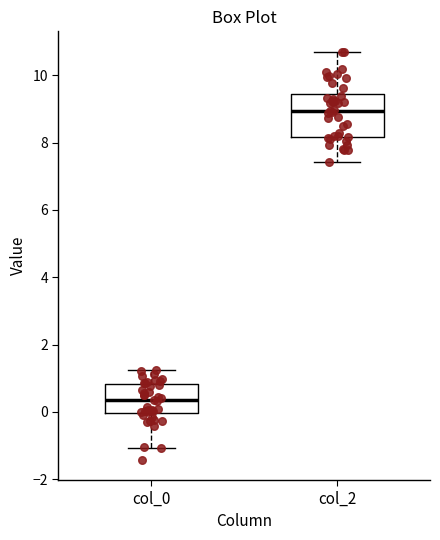

Reading left to right, read every box against the y-axis: the position of its median line, the range the box covers, and the ends of its whiskers. The values are not printed on the chart, so give them approximately, as read against the axis.

col_0: median 0.4, box 0.0 to 0.8, whiskers -1.0 to 1.2
col_2: median 9.0, box 8.2 to 9.4, whiskers 7.4 to 10.8